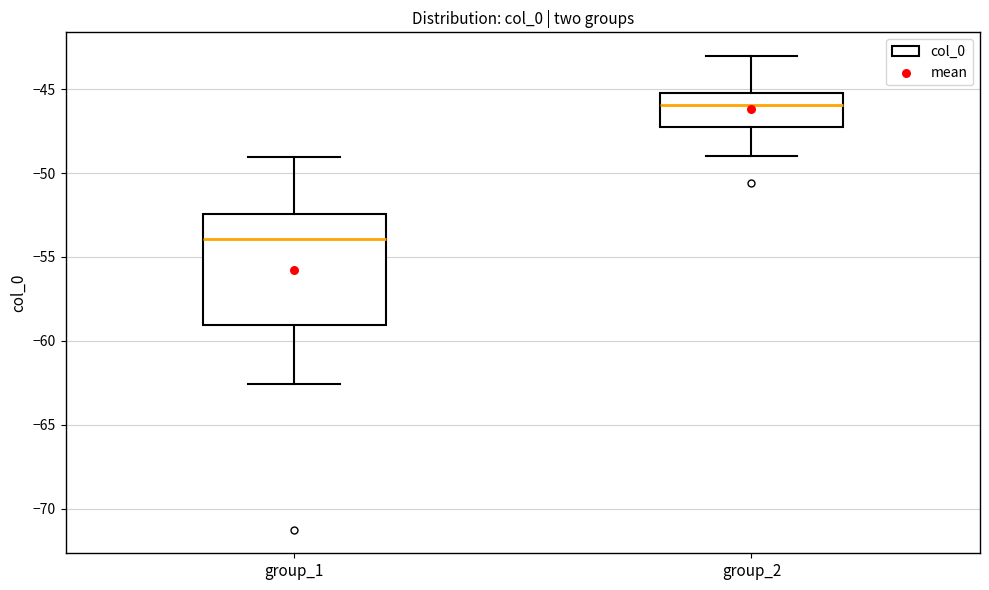

Which box is the tallest, from its lower edge to its upper edge?

group_1